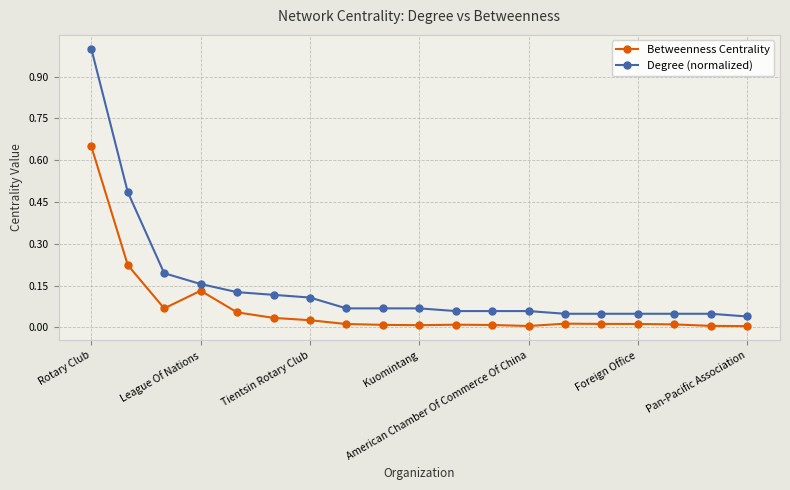

Does the chart have visible grid lines?

Yes